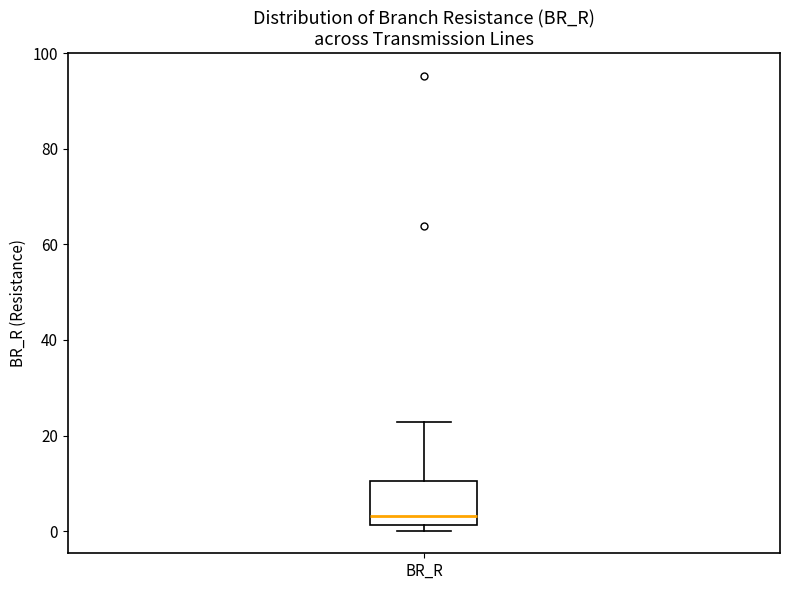

Where does the median line of the box for BR_R sit on the y-axis? The values are not printed on the chart, so give them approximately, as read against the axis.

4